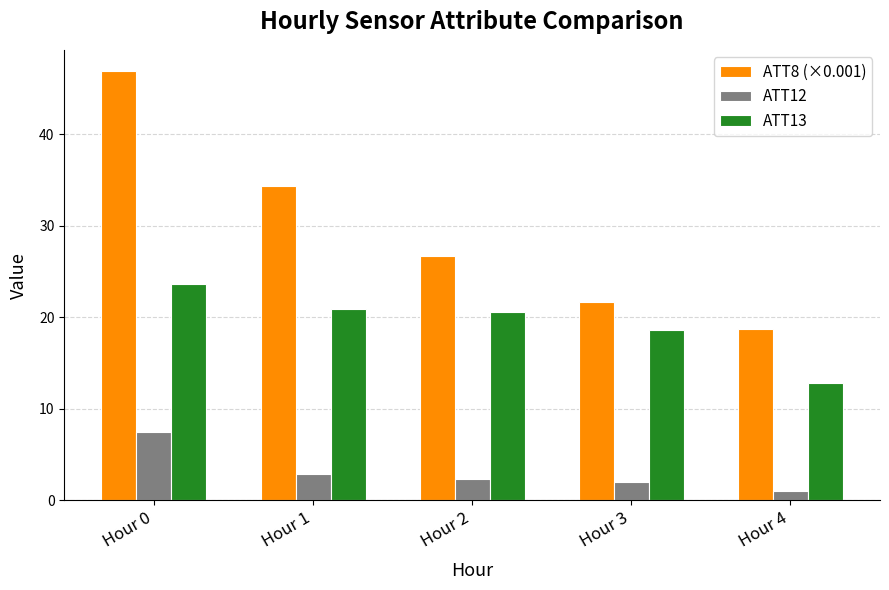

What is the smallest value displayed?

1.0